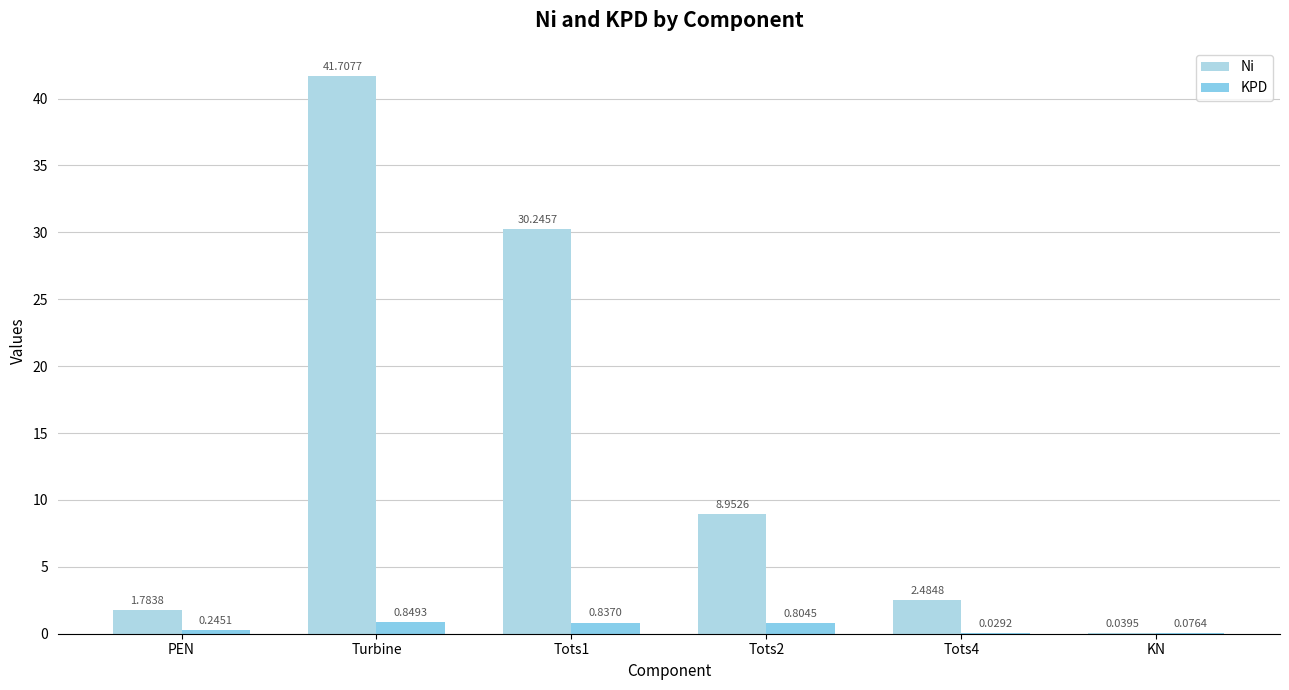

Which series has the largest total across all categories?

Ni